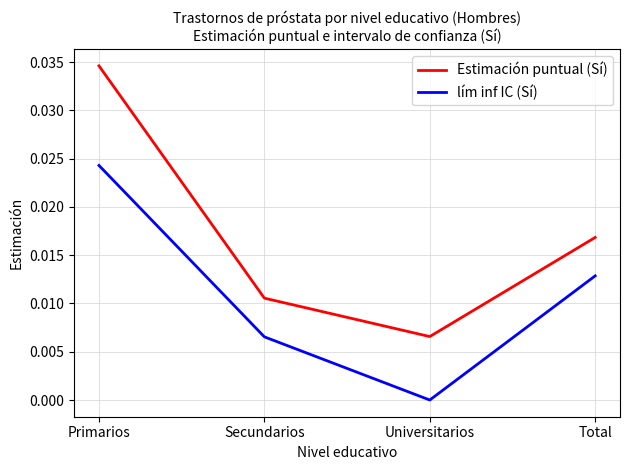

At which category is the sum across all series the highest?

Primarios